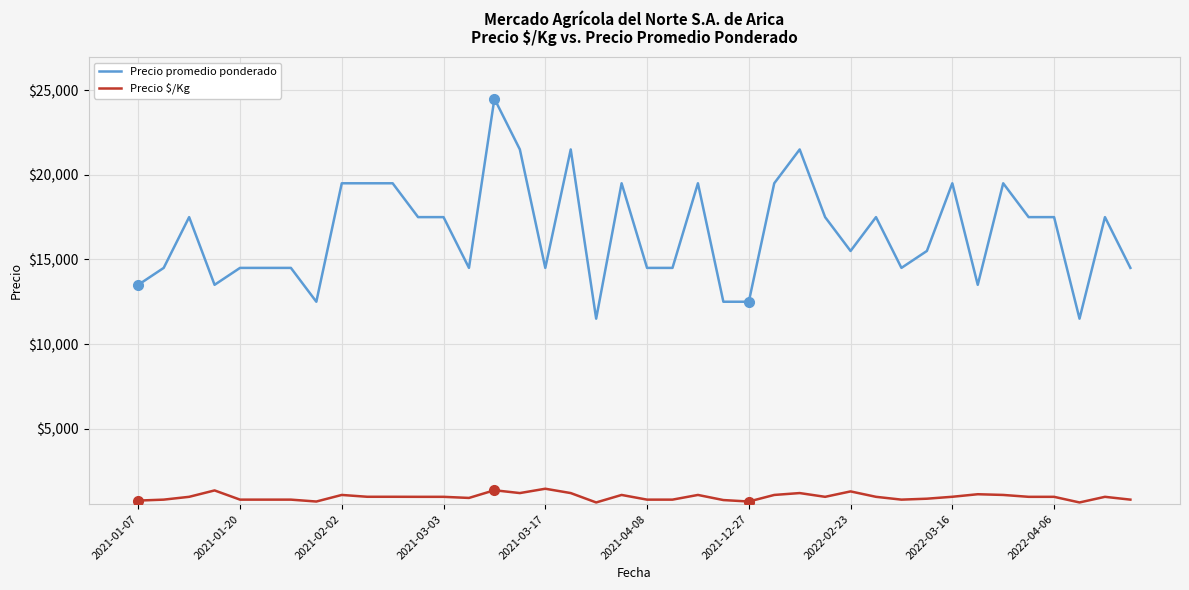

True or false: Precio promedio ponderado and Precio $/Kg intersect in this chart.

False